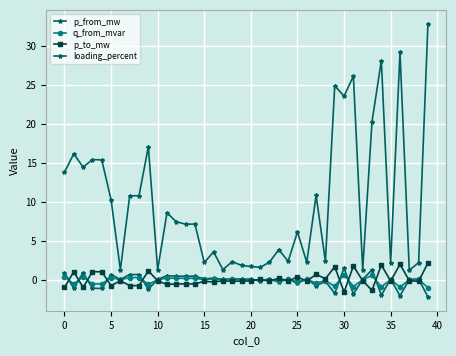

Count the number of categories in the chart.

40